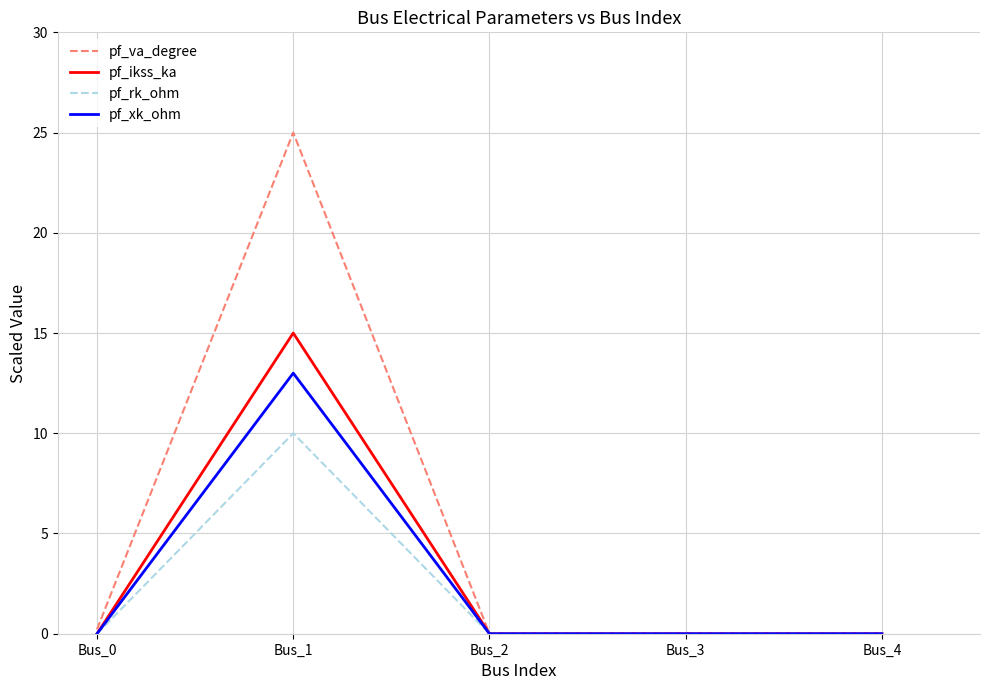

What is the maximum value shown in the chart?

25.0